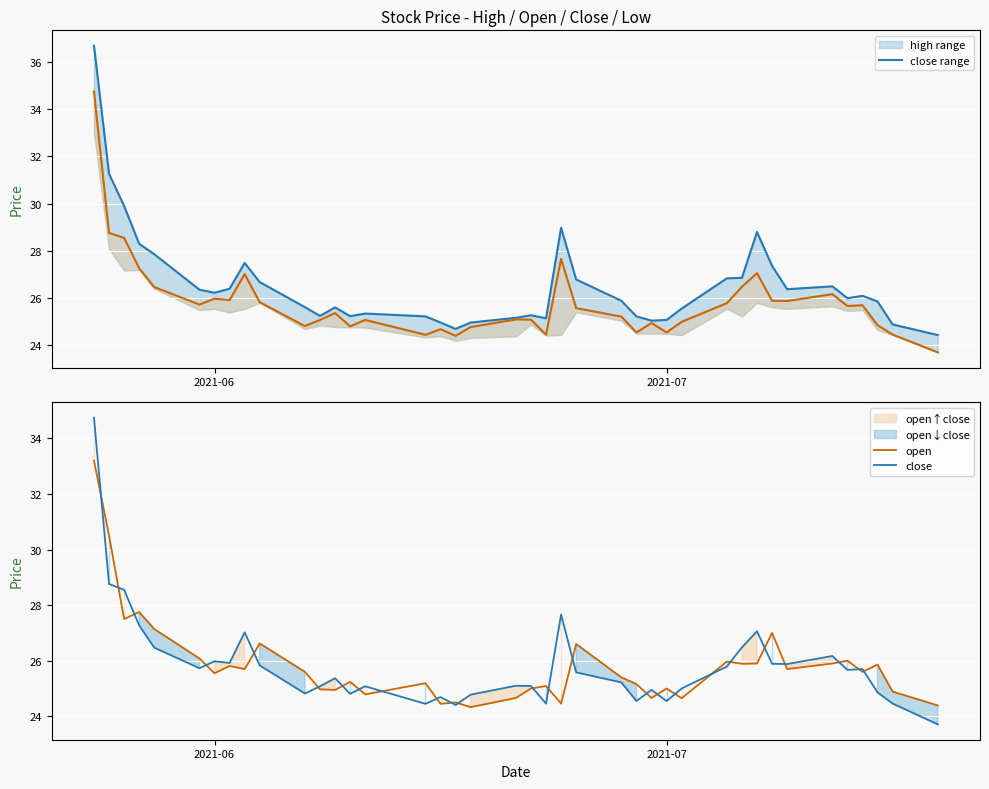

Reading left to right, list all the values displayed in this chart.

high_line: 36.7	31.3	29.9	28.3	27.9	26.4	26.2	26.4	27.5	26.7	25.6	25.2	25.6	25.2	25.4	25.2	25.0	24.7	25.0	25.2	25.3	25.1	29.0	26.8	25.9	25.2	25.1	25.1	25.6	26.8	26.9	28.8	27.4	26.4	26.5	26.0	26.1	25.9	24.9	24.4
close_line: 34.7	28.8	28.6	27.3	26.5	25.7	26.0	25.9	27.0	25.8	24.8	25.1	25.4	24.8	25.1	24.4	24.7	24.4	24.8	25.1	25.1	24.5	27.7	25.6	25.2	24.6	24.9	24.6	25.0	25.8	26.5	27.1	25.9	25.9	26.2	25.7	25.7	24.9	24.5	23.7
open_line: 33.2	30.5	27.5	27.8	27.1	26.1	25.6	25.8	25.7	26.6	25.6	25.0	24.9	25.2	24.8	25.2	24.4	24.5	24.3	24.7	25.0	25.1	24.5	26.6	25.4	25.2	24.7	25.0	24.6	26.0	25.9	25.9	27.0	25.7	25.9	26.0	25.6	25.9	24.9	24.4